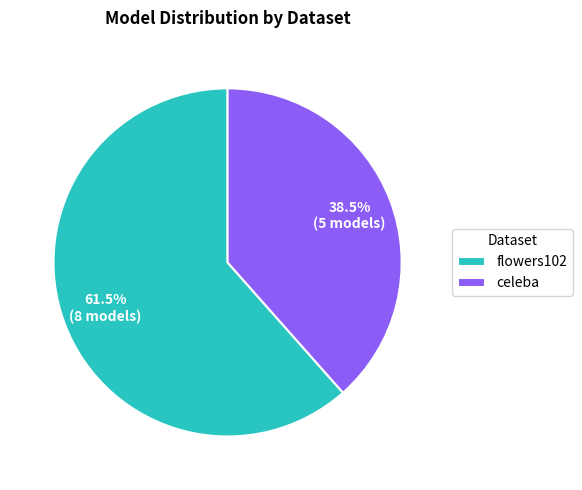

Rank the categories by value from lowest to highest.

celeba, flowers102